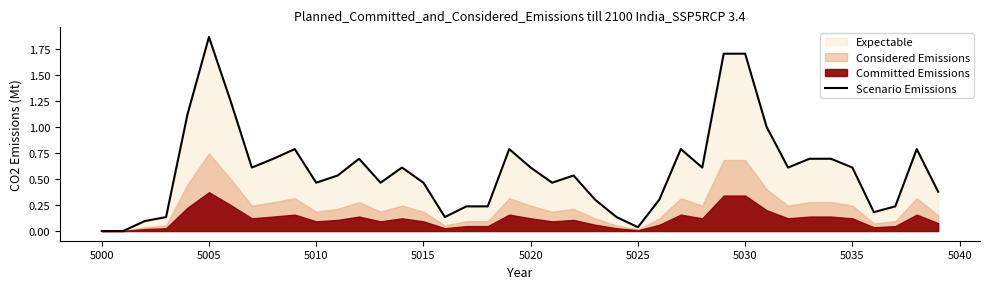

Reading left to right, what are all the values shown in this chart?

0.0	0.0	0.1	0.1	1.1	1.9	1.3	0.6	0.7	0.8	0.5	0.5	0.7	0.5	0.6	0.5	0.1	0.2	0.2	0.8	0.6	0.5	0.5	0.3	0.1	0.0	0.3	0.8	0.6	1.7	1.7	1.0	0.6	0.7	0.7	0.6	0.2	0.2	0.8	0.4